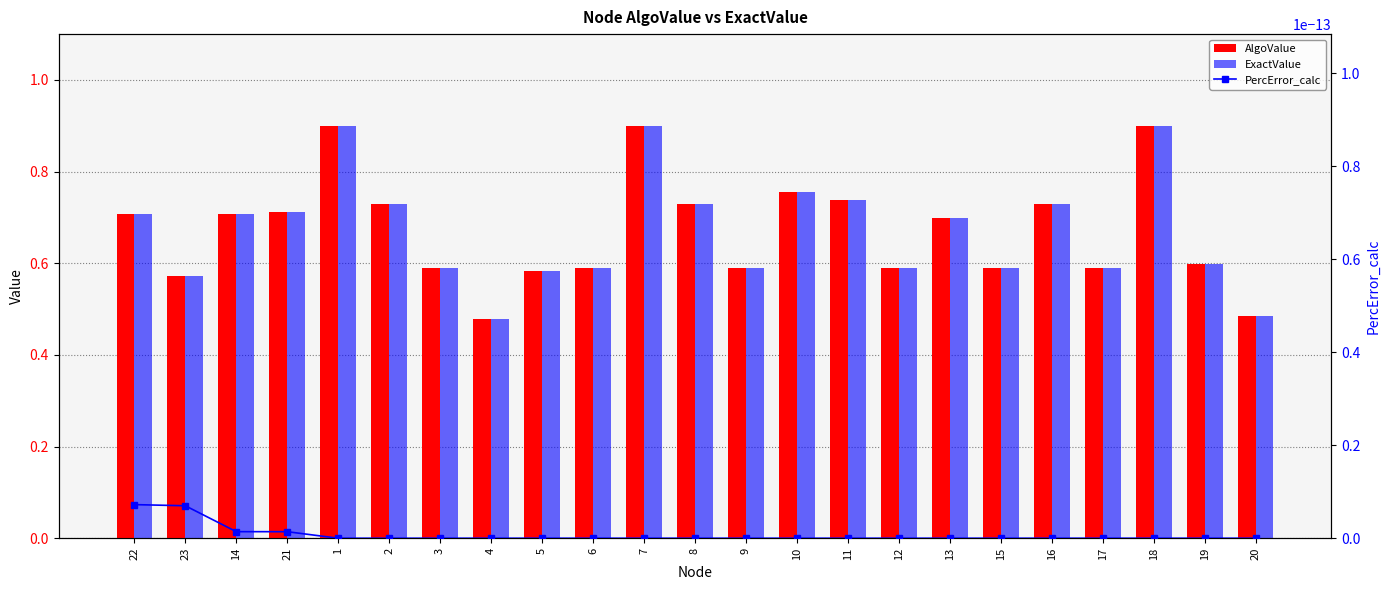

Which series has the largest total across all categories?

ExactValue